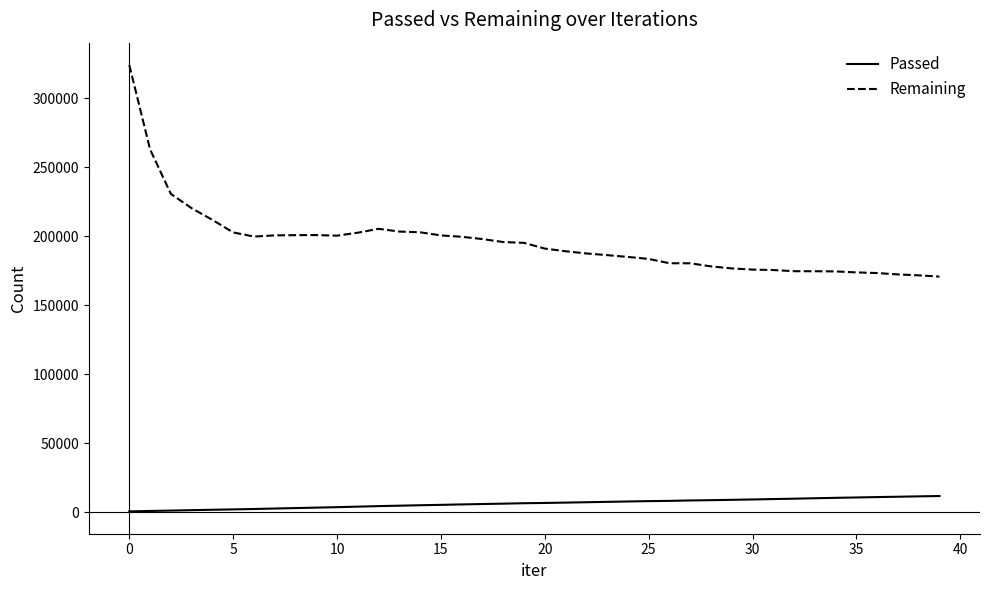

Which series has the largest total across all categories?

Remaining